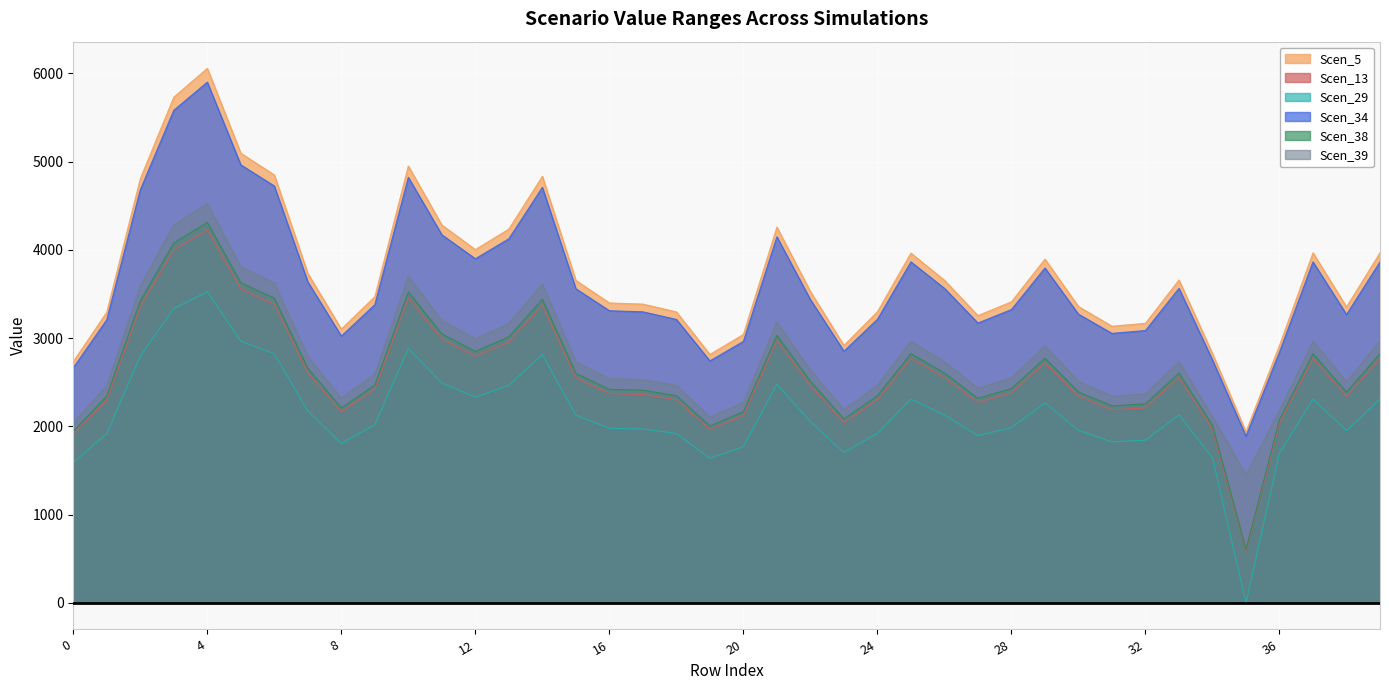

What is the greatest value displayed?

6056.8